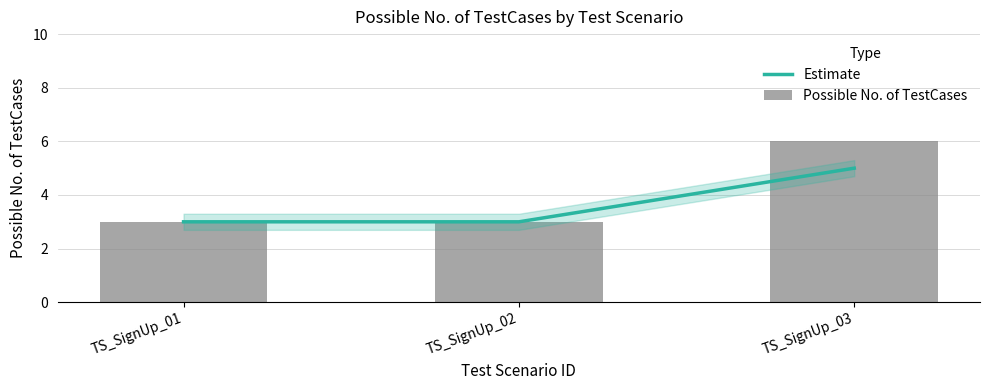

What is the difference between the maximum and minimum values in the Possible No. of TestCases series?

3